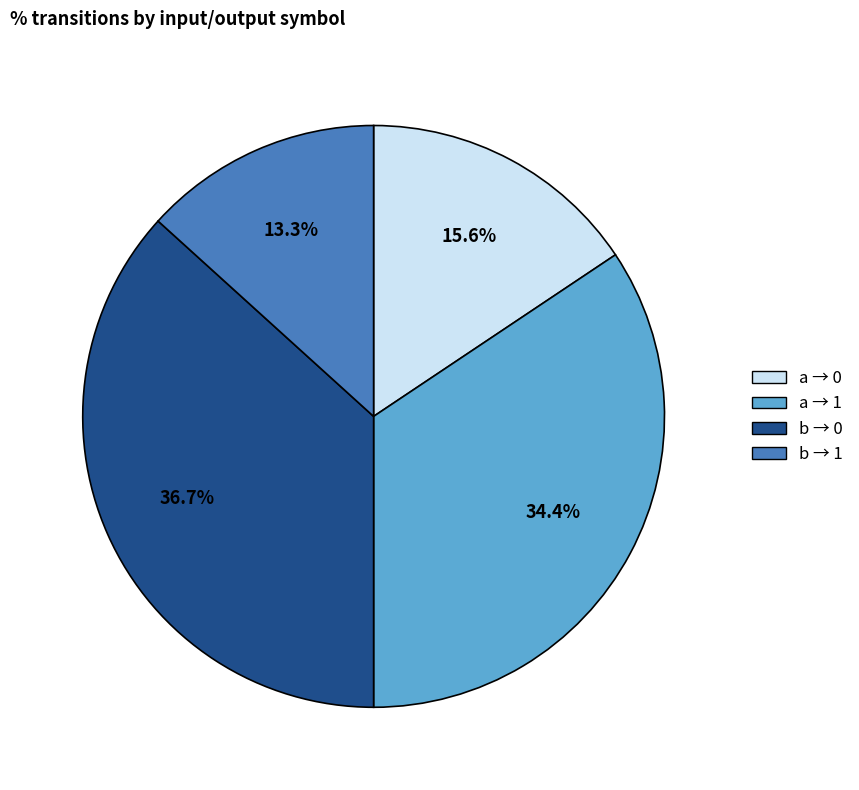

What is the total percentage of a → 0 and b → 0?

52.3%